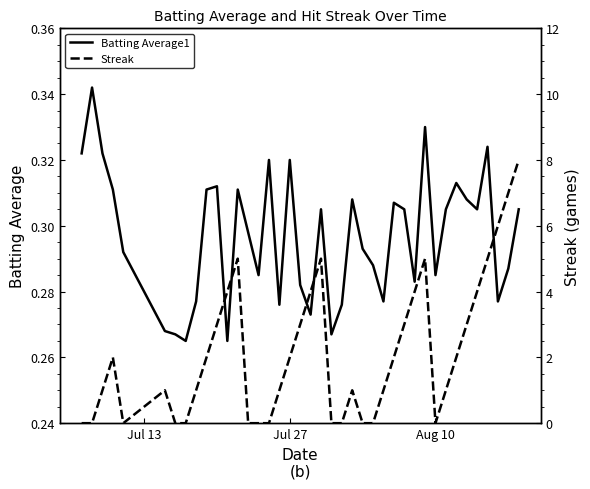

Is it true that Batting Average1 equals 0.4 at Aug 10?

False